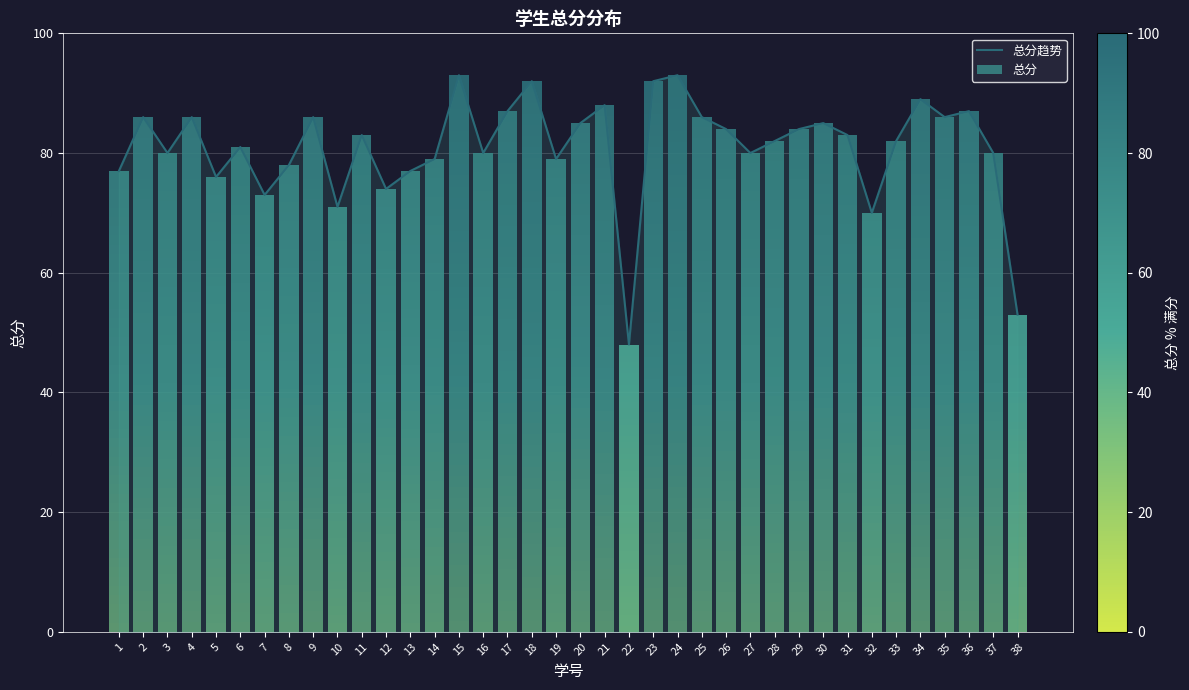

What is the ratio of the value at 16 to the value at 24?

0.9